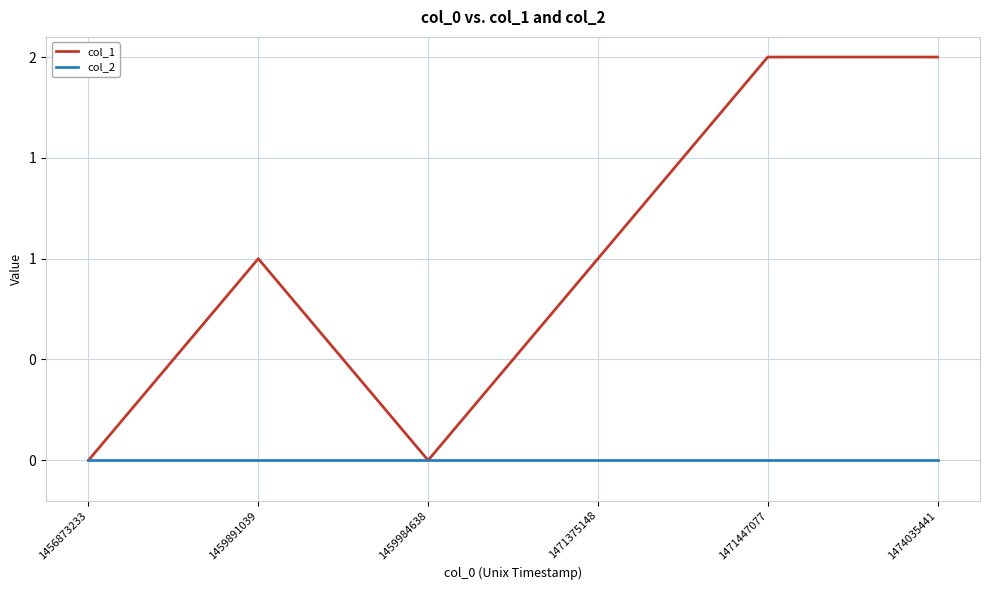

Which series has the widest spread of values?

col_1